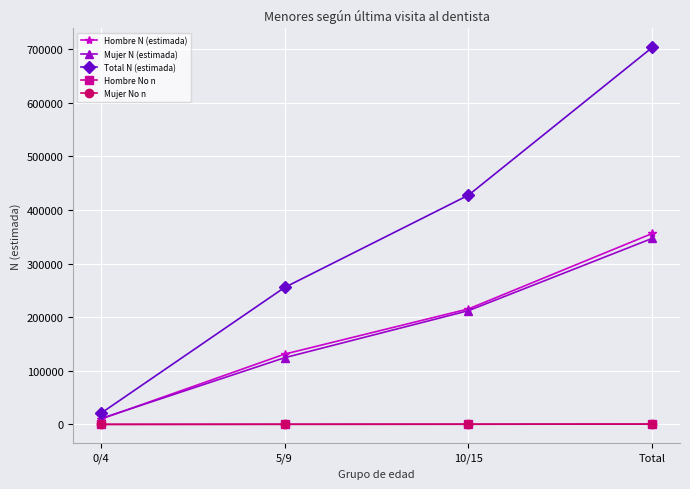

Which series has the widest spread of values?

Total N (estimada)